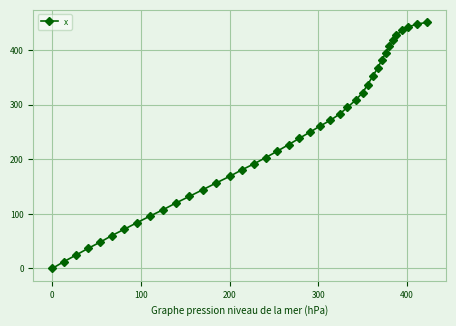

What is the value of the 30th point from the left?

352.0